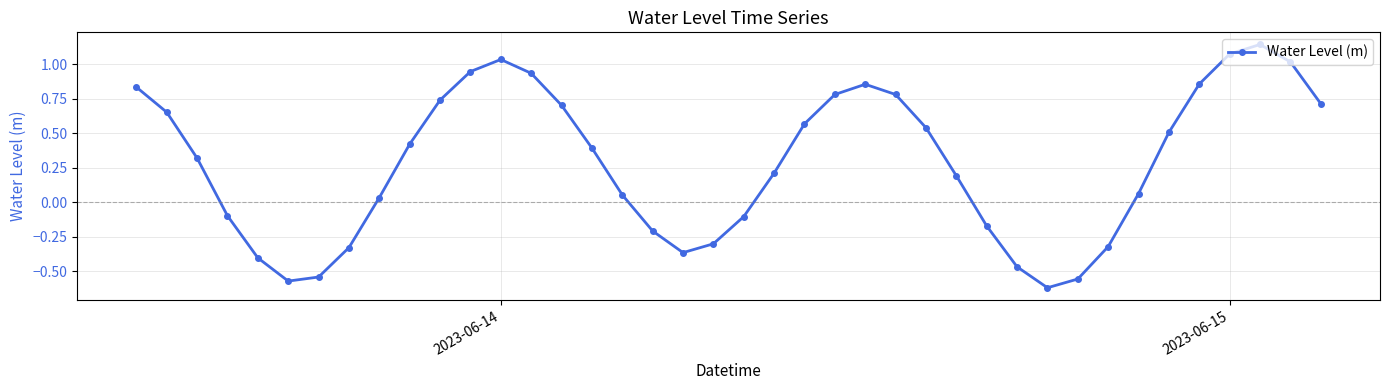

How many lines are shown in the chart?

1